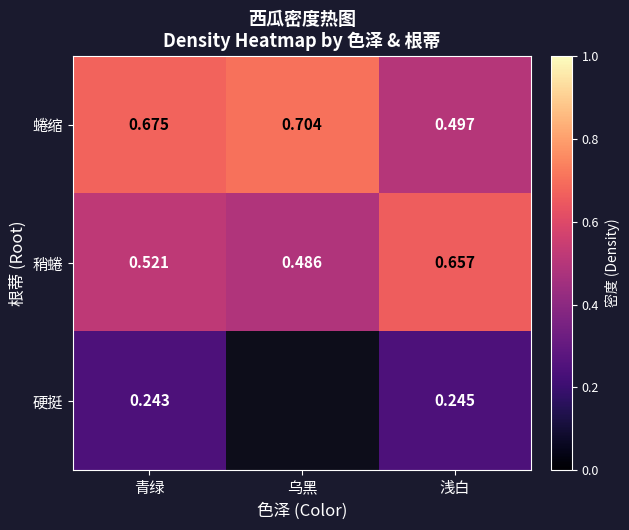

At how many categories does at least one series exceed 0?

3